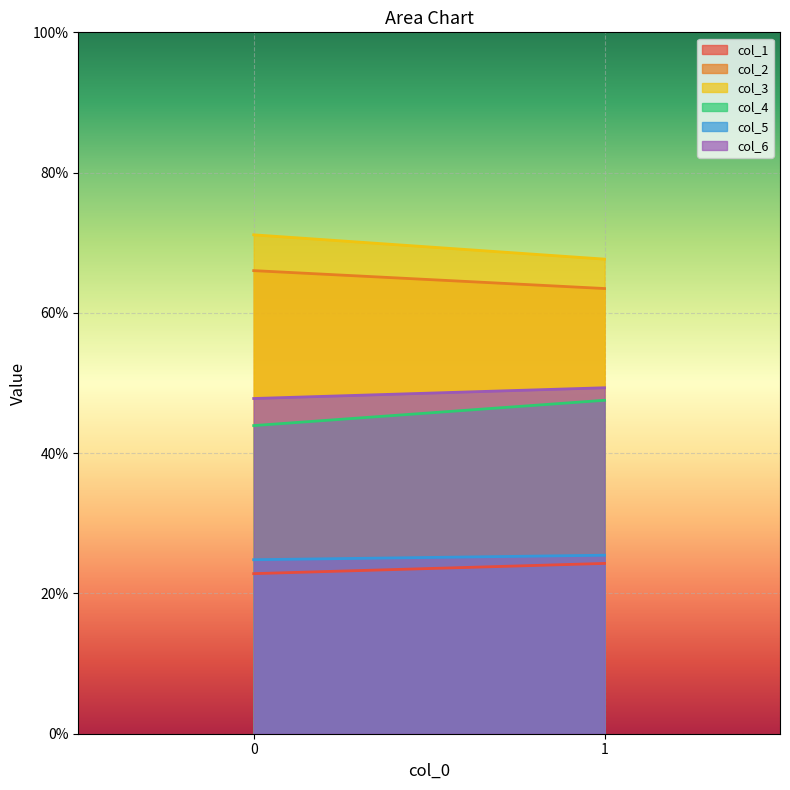

Reading right to left, list all the values displayed in this chart.

col_1: 1=24.3	0=22.8
col_2: 1=63.5	0=66.0
col_3: 1=67.7	0=71.1
col_4: 1=47.5	0=43.9
col_5: 1=25.5	0=24.8
col_6: 1=49.3	0=47.8